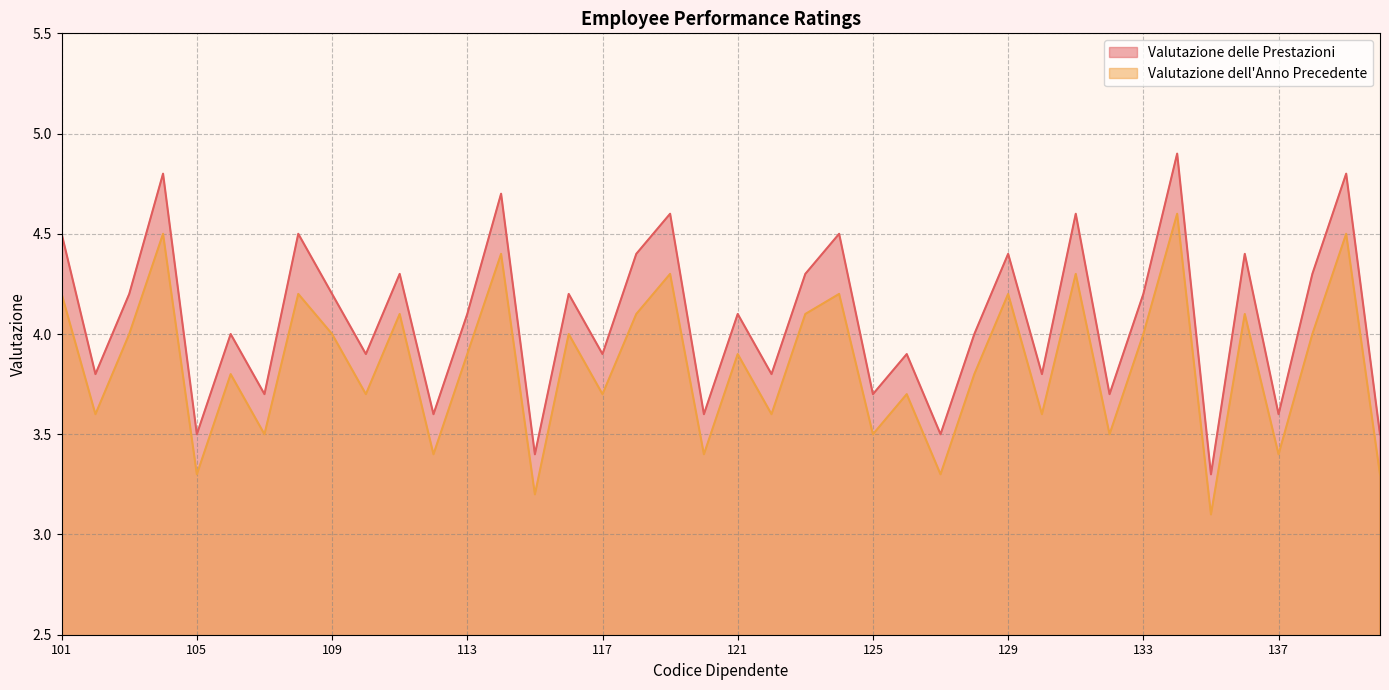

Does the chart display data point markers on the line(s)?

No